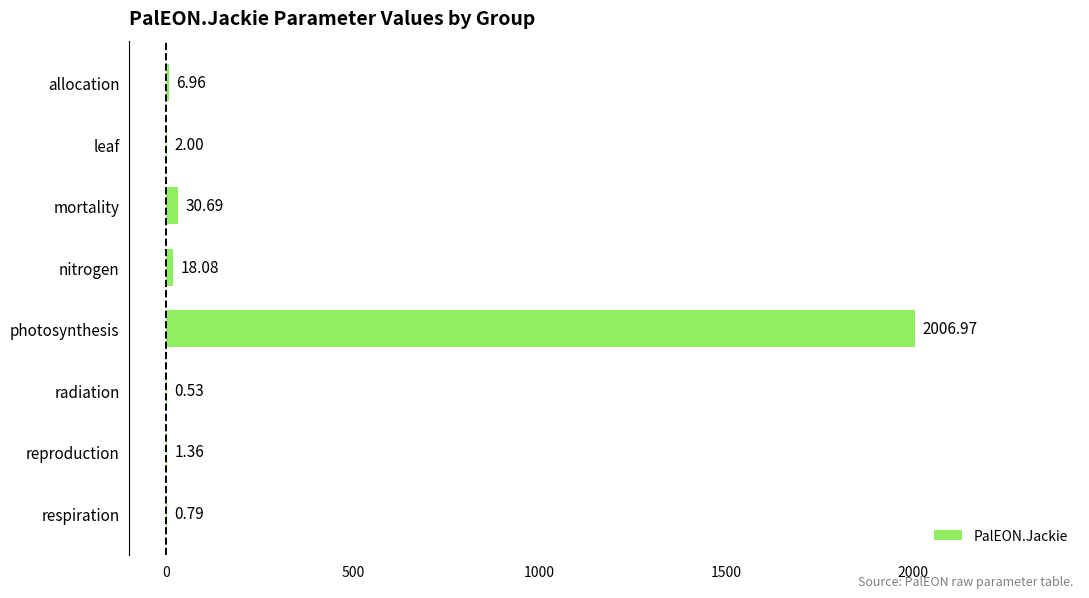

What is the change in value from mortality to radiation?

-30.2